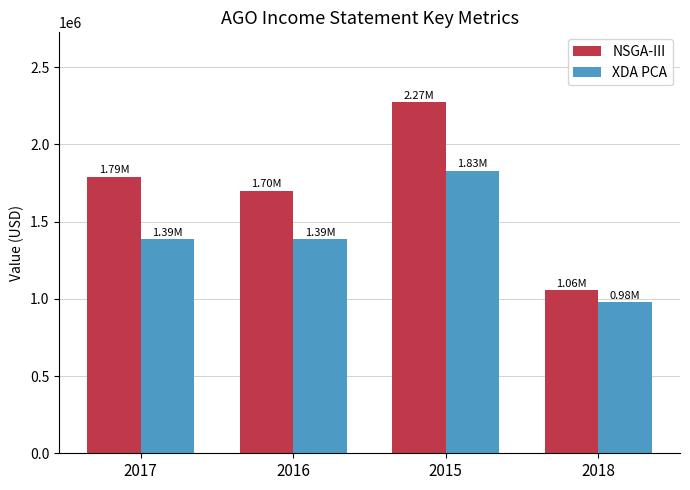

How many groups of bars are there?

4